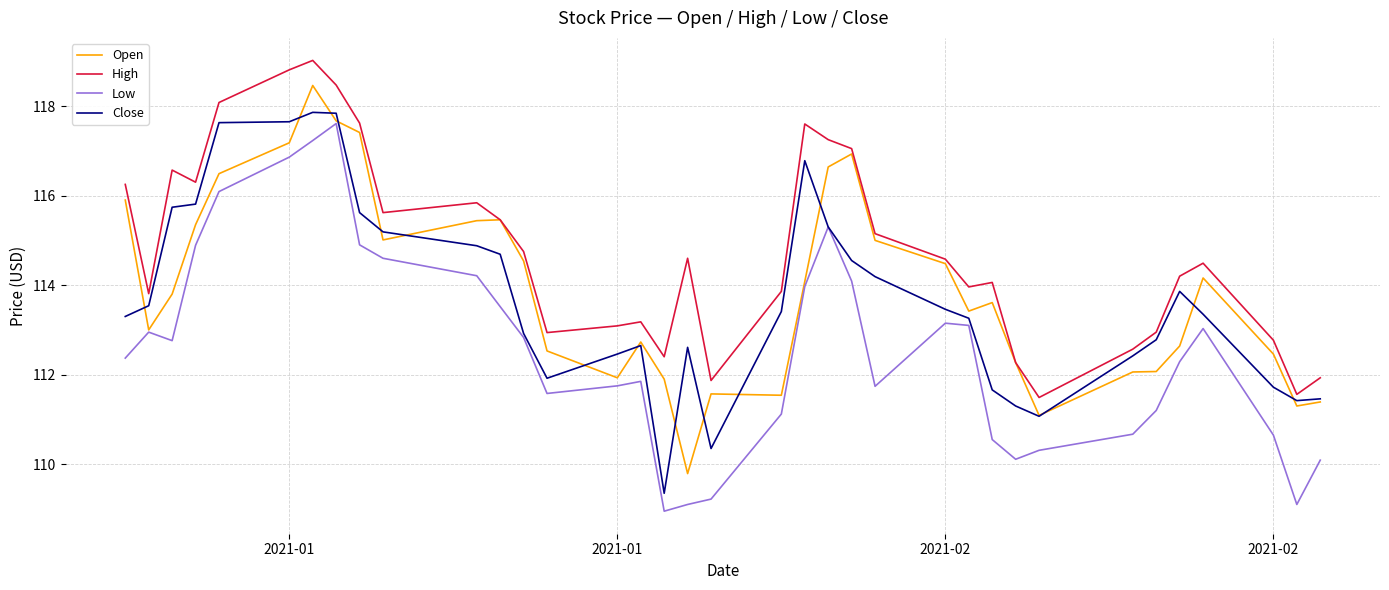

What is the highest value of the High series?

119.0